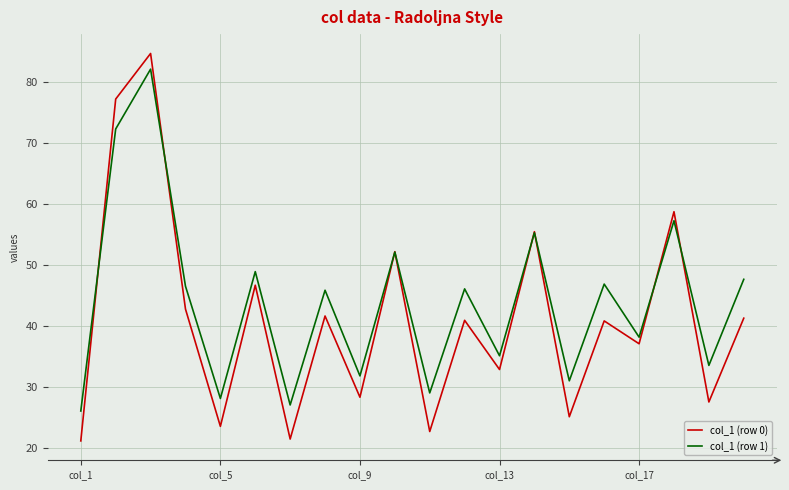

Rank the series by their average value, from highest to lowest.

col_1 (row 1), col_1 (row 0)